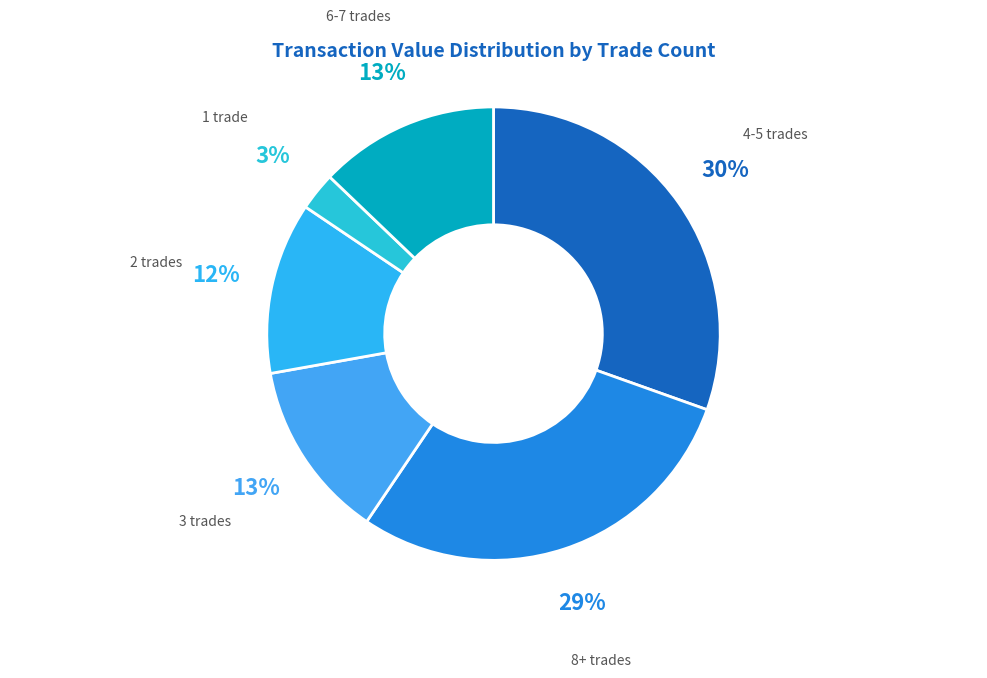

Do 3 trades and 2 trades together represent more than half of the pie?

No